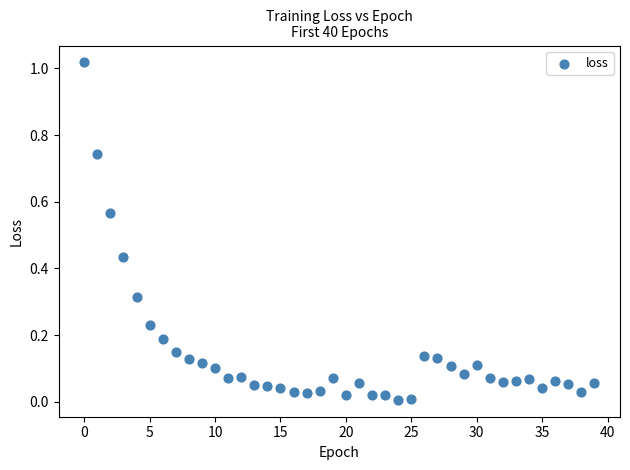

How many points are shown in the scatter plot?

40